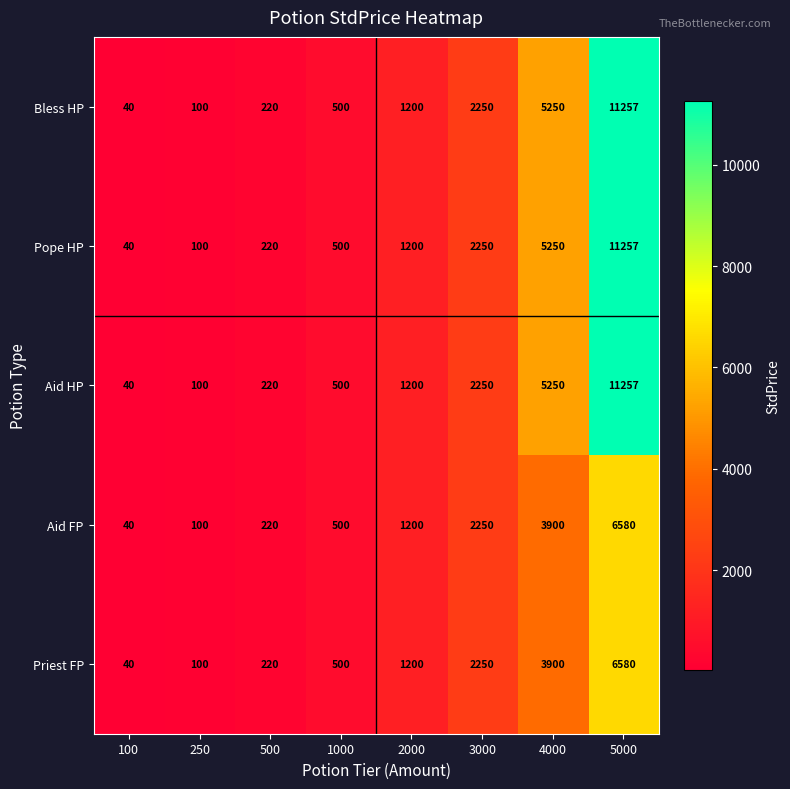

List the labels in order of Aid FP value, largest first.

5000, 4000, 3000, 2000, 1000, 500, 250, 100